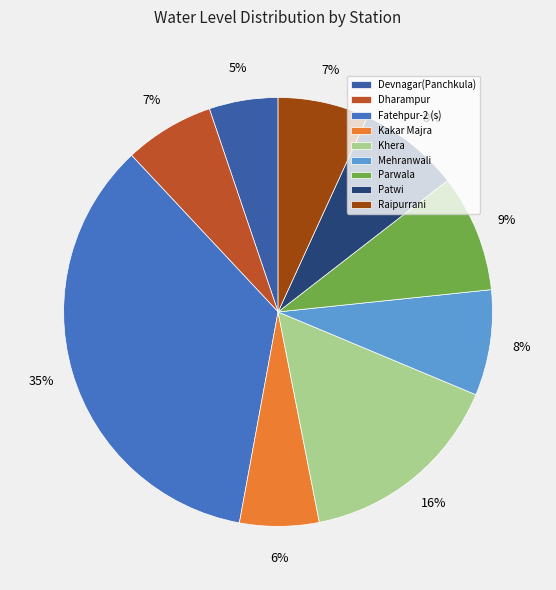

Is Fatehpur-2 (s) the majority of the pie?

No